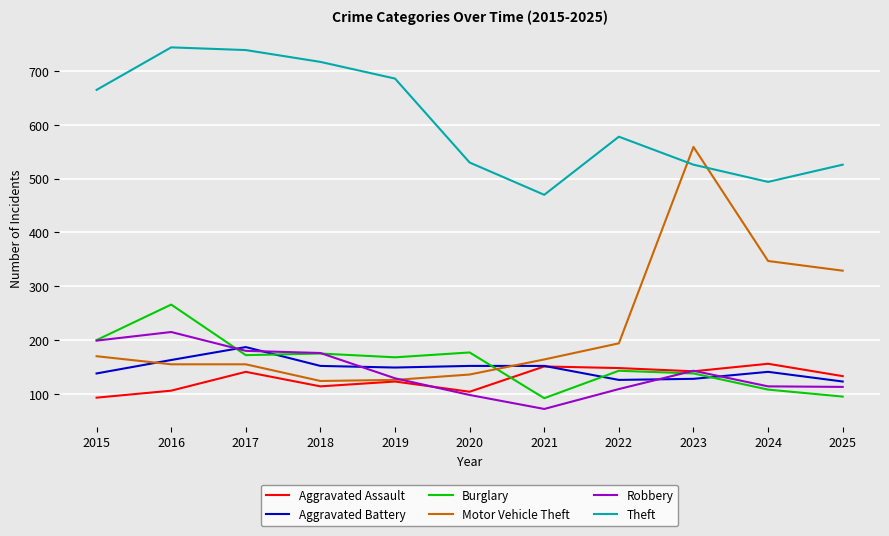

At which category does the chart reach its minimum across all series?

2021